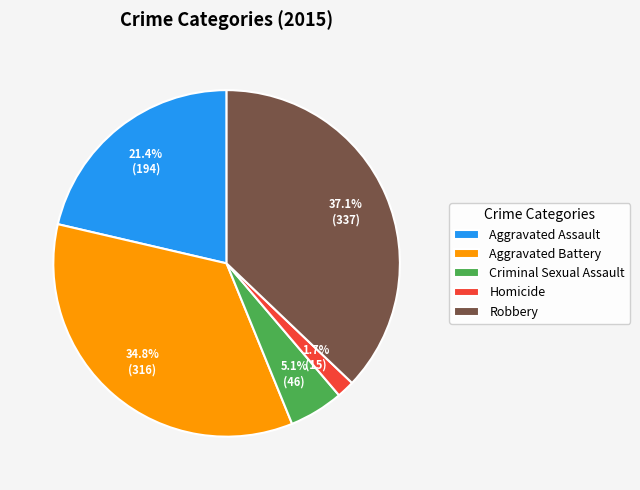

How much of the chart is everything except Robbery?

62.9%